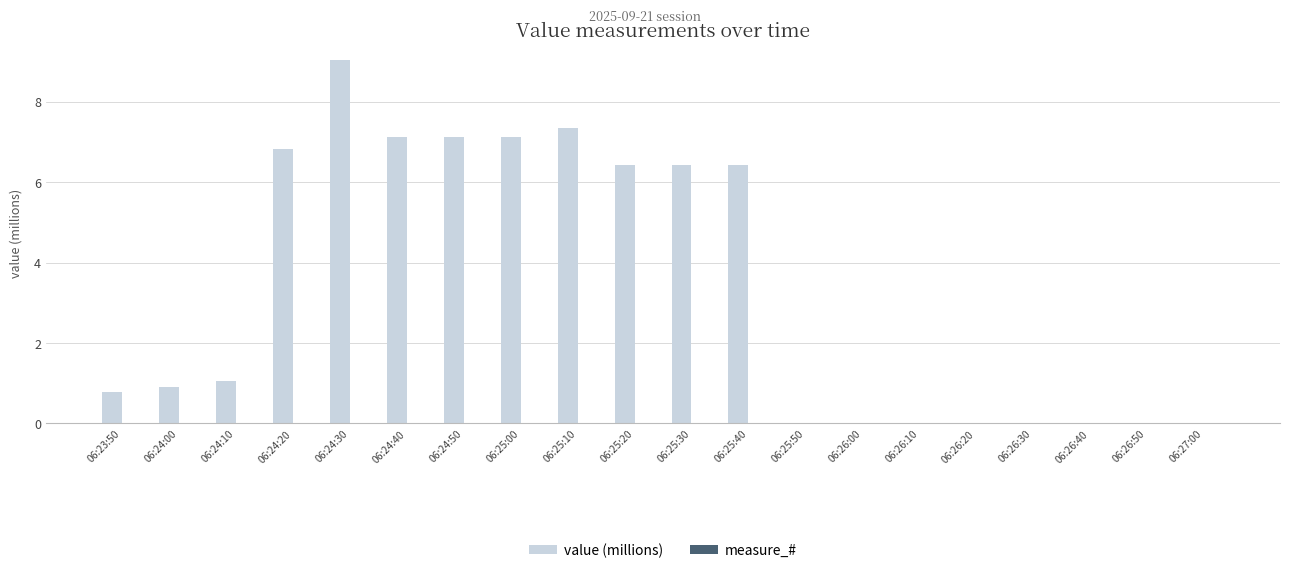

True or false: the data shows 11.0 at 06:24:50.

False